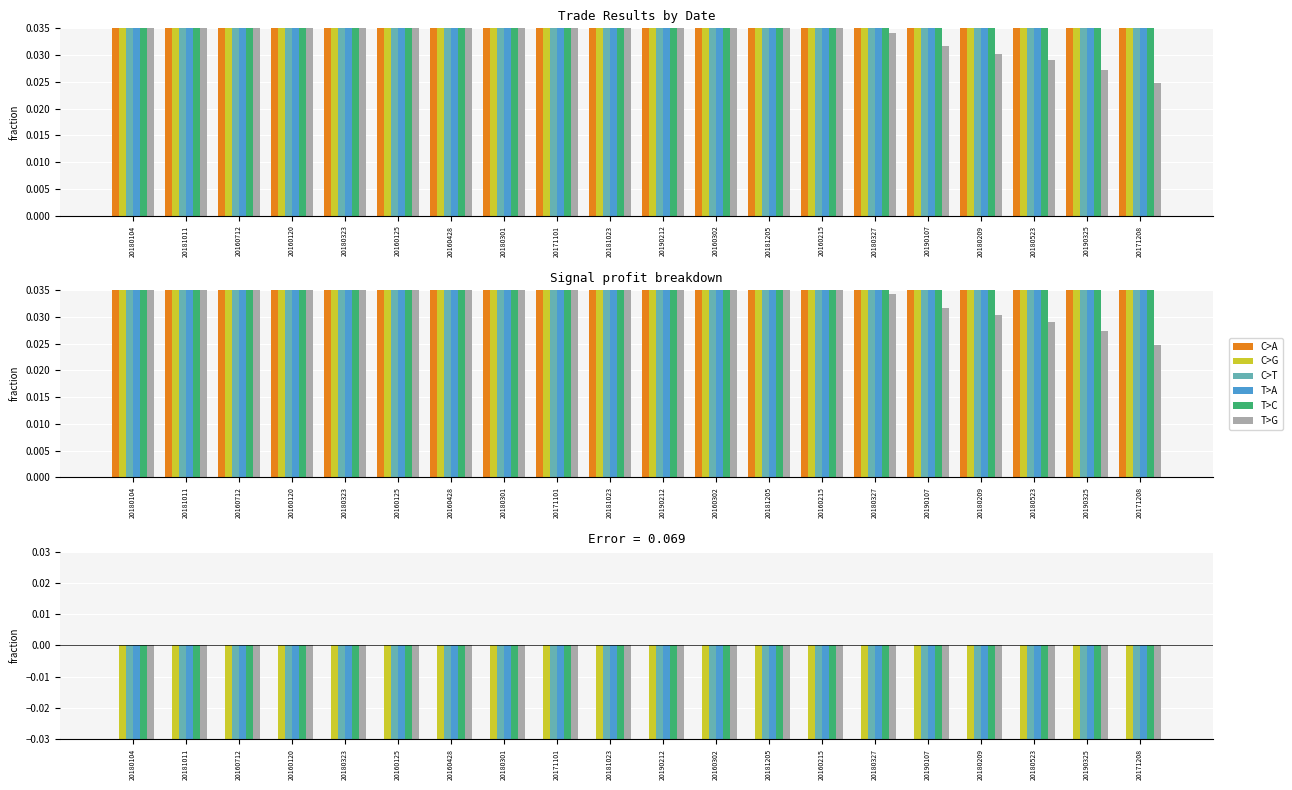

Which label corresponds to the smallest value in the chart?

20180104